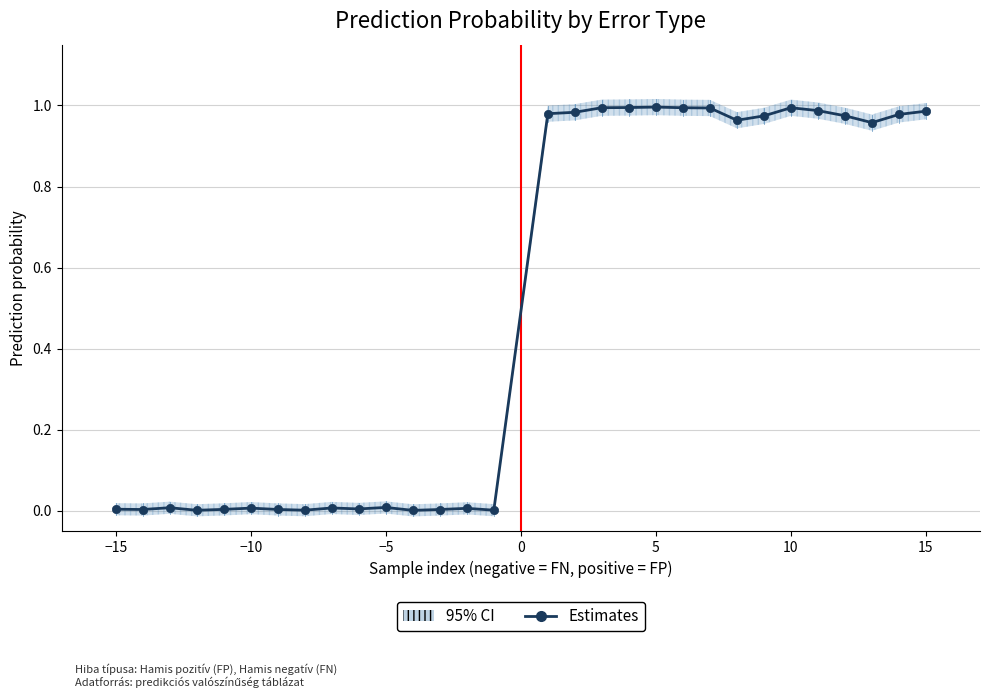

What is the difference between the maximum and minimum values?

1.0